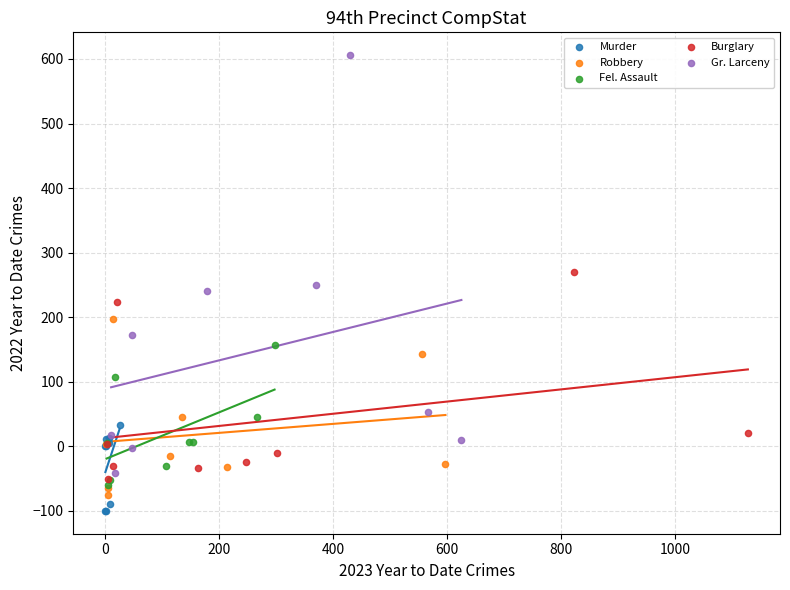

Which series reaches the maximum Y coordinate?

Gr. Larceny